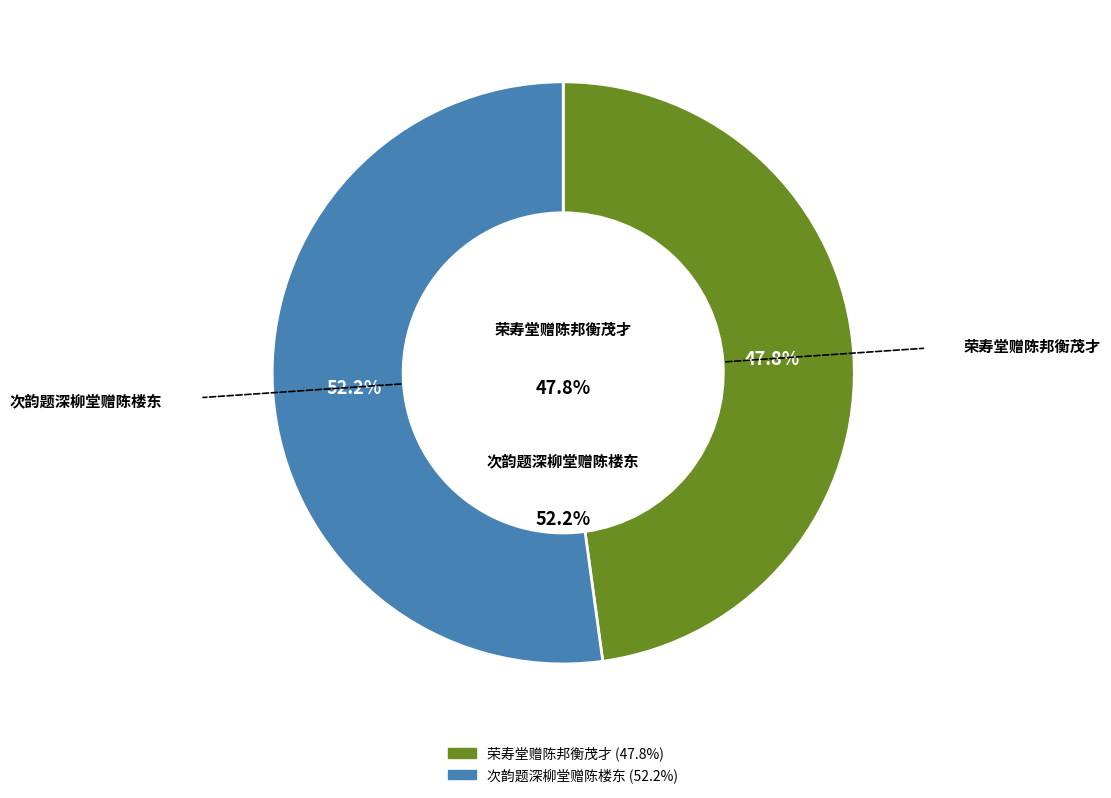

Which slice is the largest?

次韵题深柳堂赠陈楼东